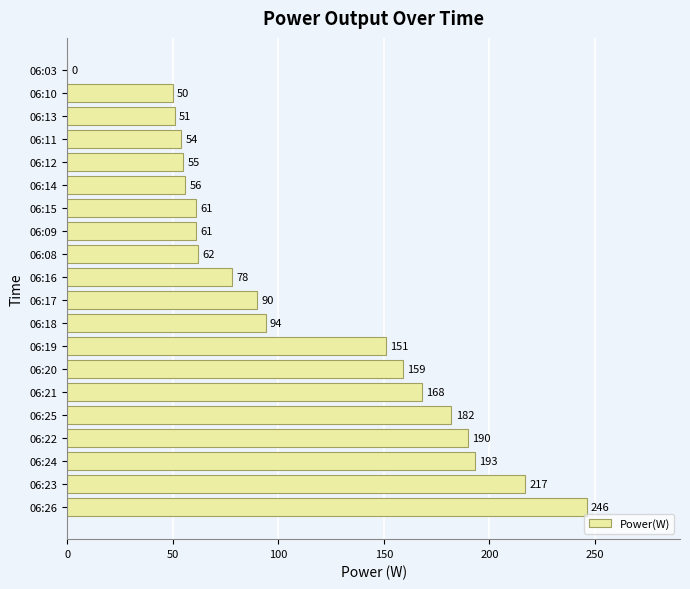

Is it true that the value at 06:17 is 90?

True